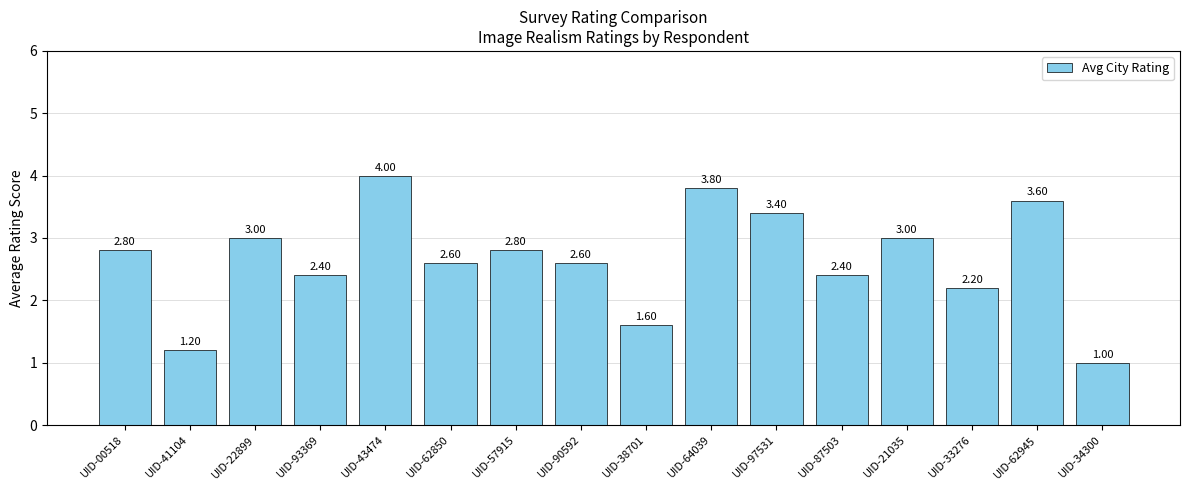

What is the label of the 3rd bar from the right?

UID-33276